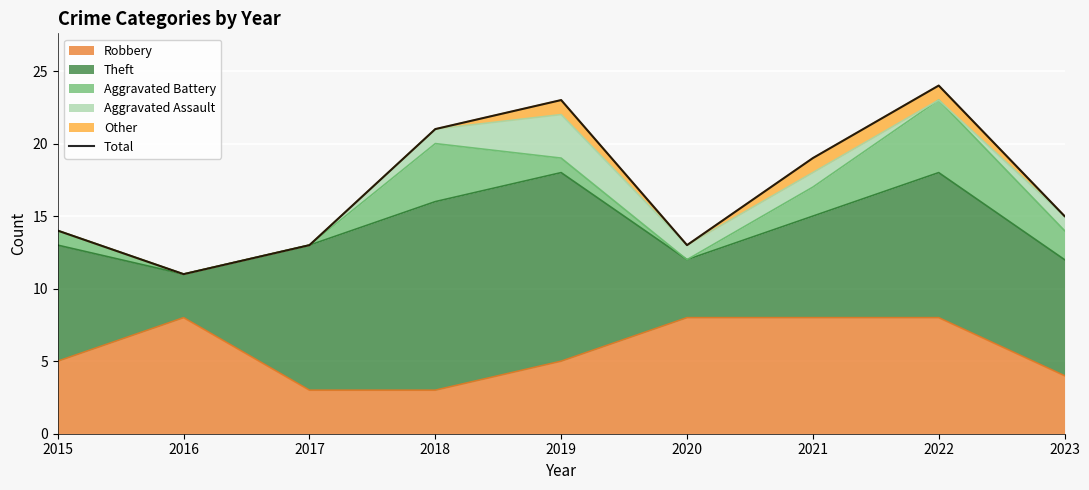

What is the value of the 9th point from the left?

15